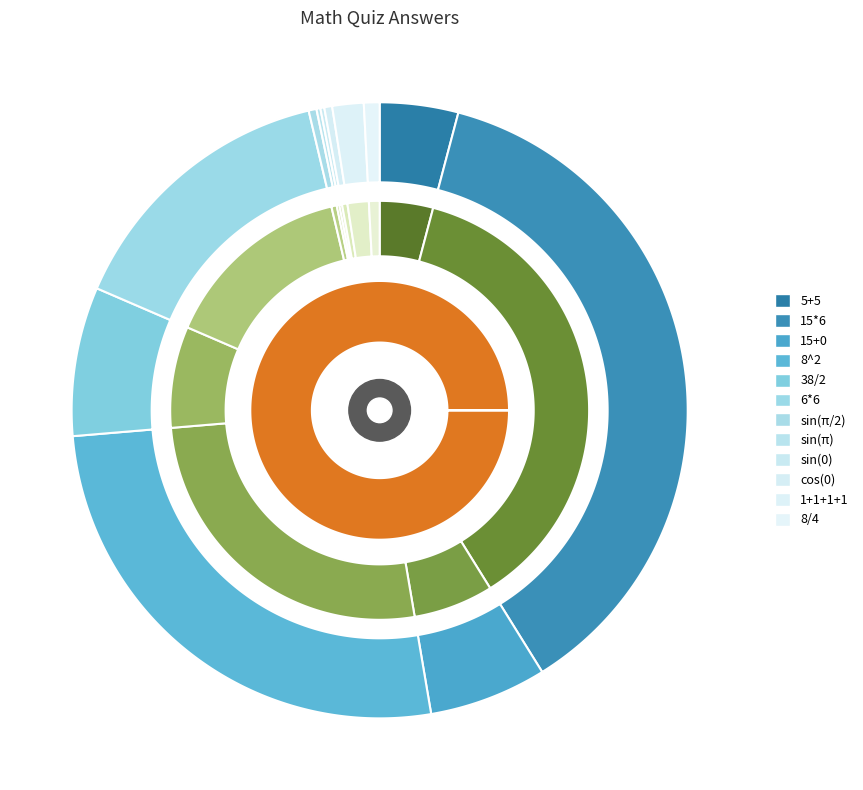

What is the ratio of the value at 1+1+1+1=? to the value at 5+5=??

0.4